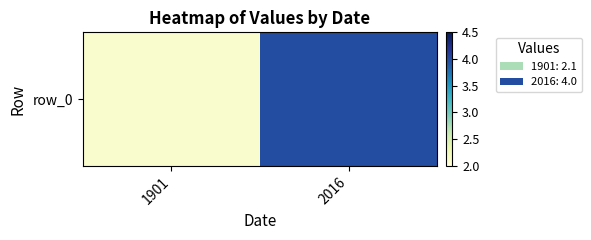

Between 2016 and 1901, which is larger?

2016